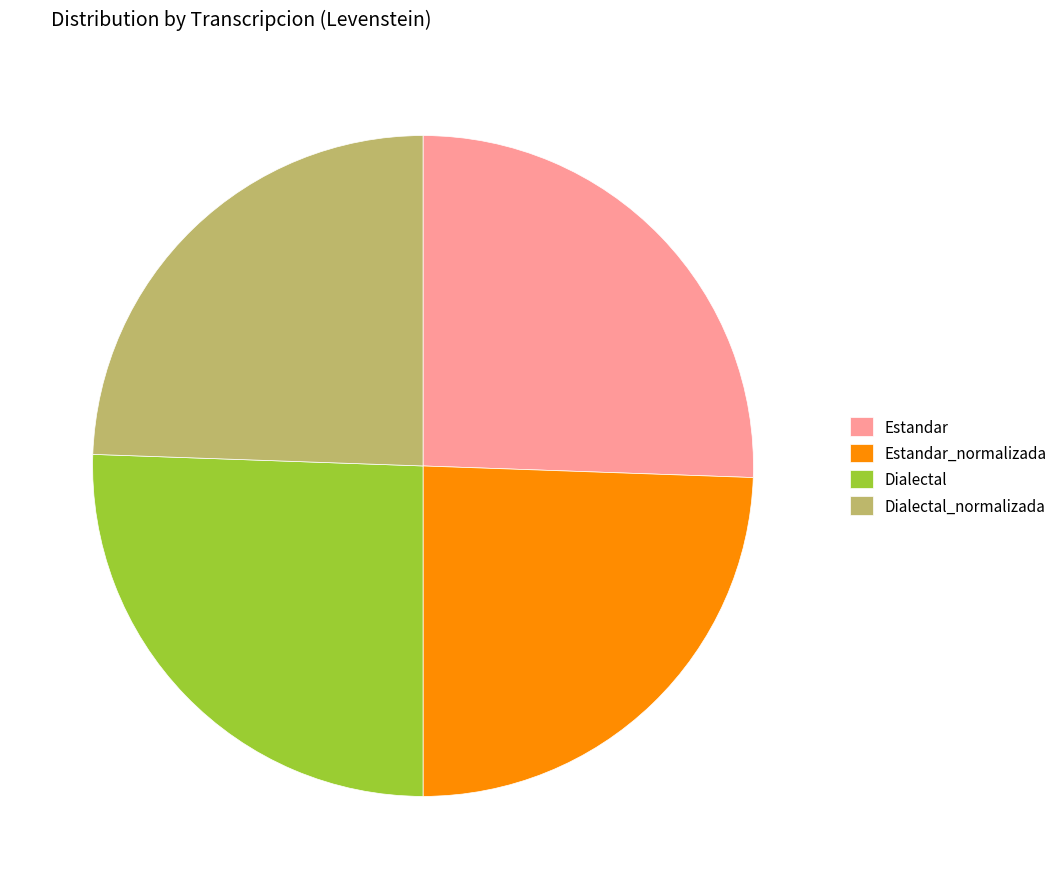

Is it true that Dialectal_normalizada is 18% of the pie?

False